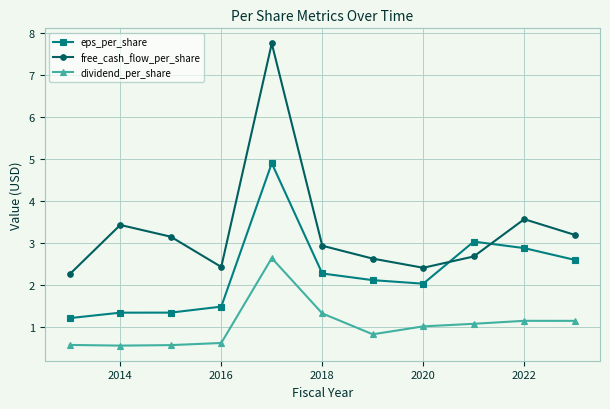

List the series in order of their overall mean, lowest first.

dividend_per_share, eps_per_share, free_cash_flow_per_share